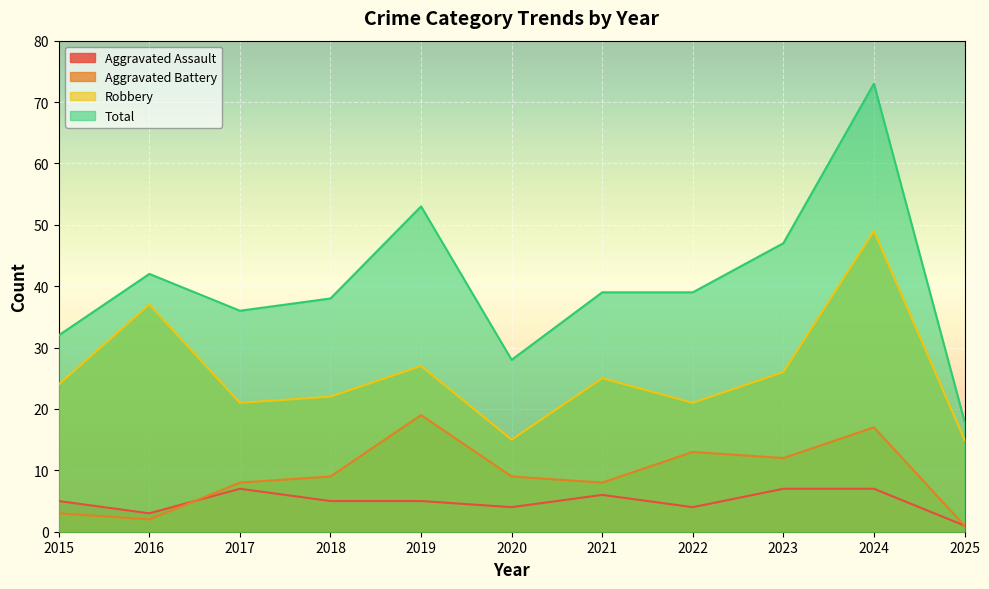

At which label does Total first exceed 39?

2016